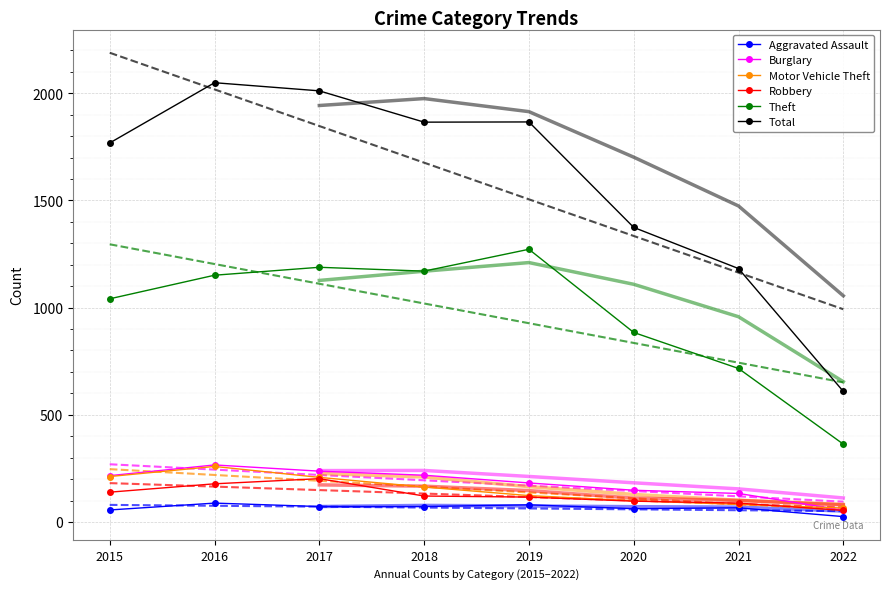

Which label corresponds to the smallest value in the chart?

2022